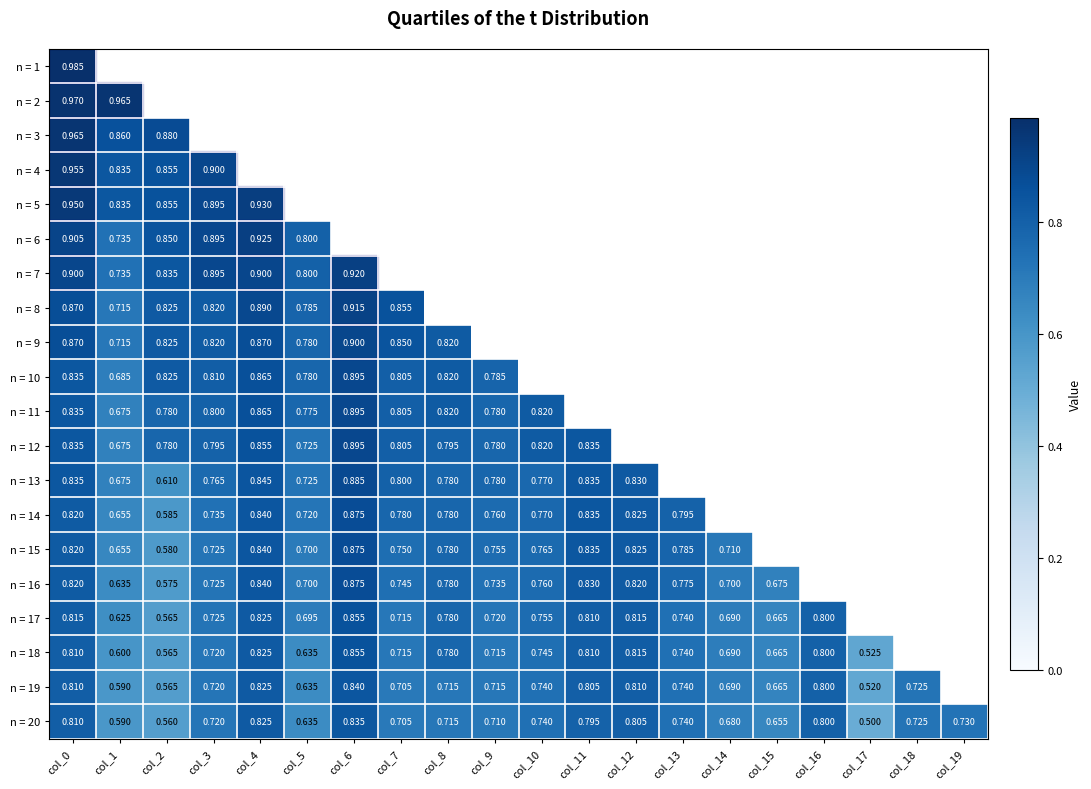

What is the difference between the n = 18 values at col_9 and col_4?

0.1